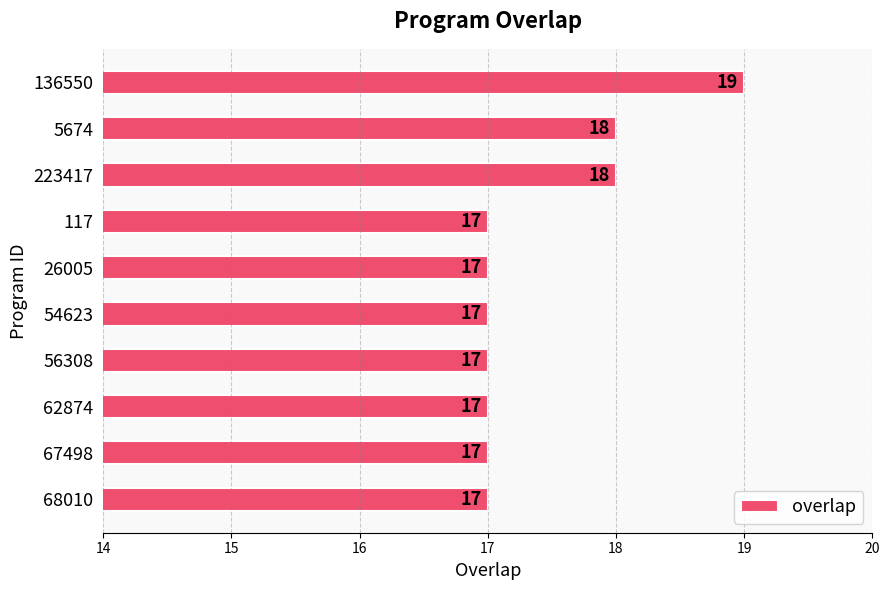

What is the ratio of the value at 117 to the value at 67498?

1.0